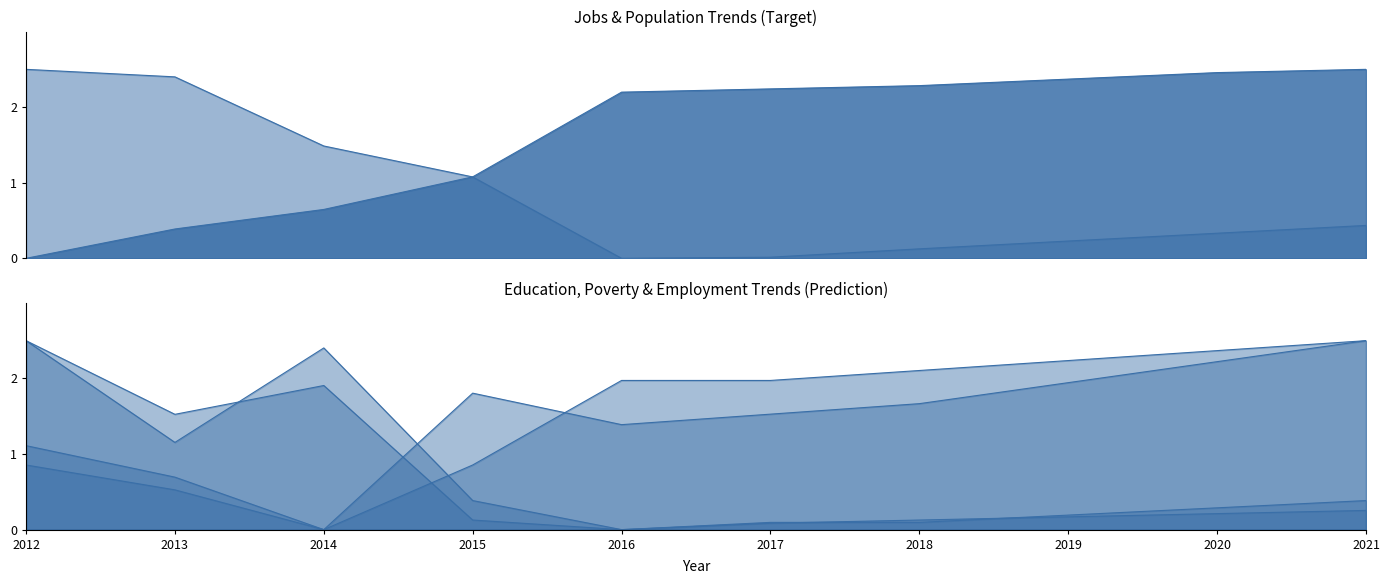

How many lines are shown in the chart?

6